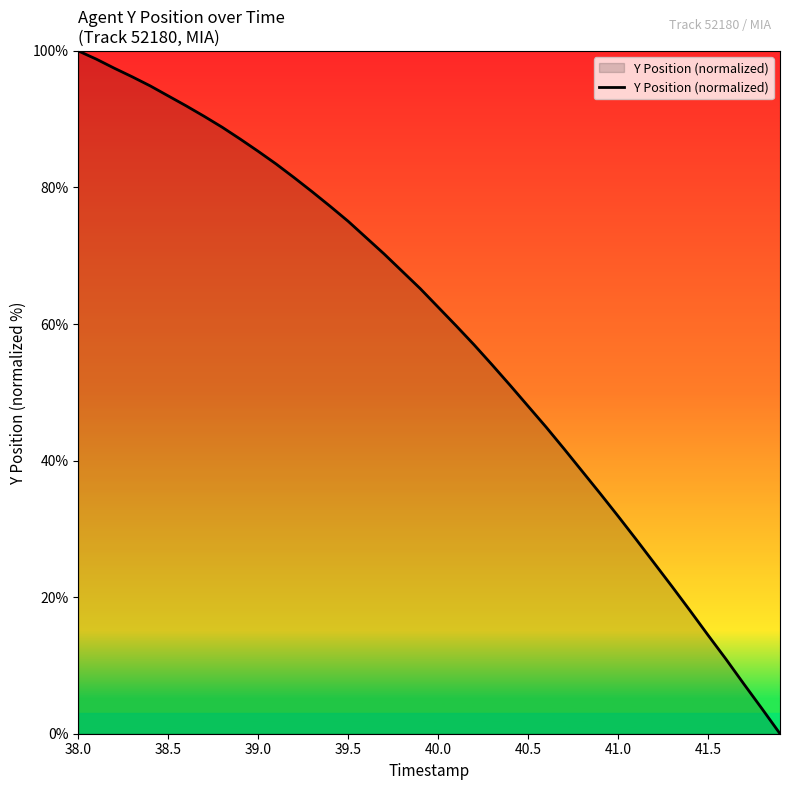

What is the maximum value shown in the chart?

100.0